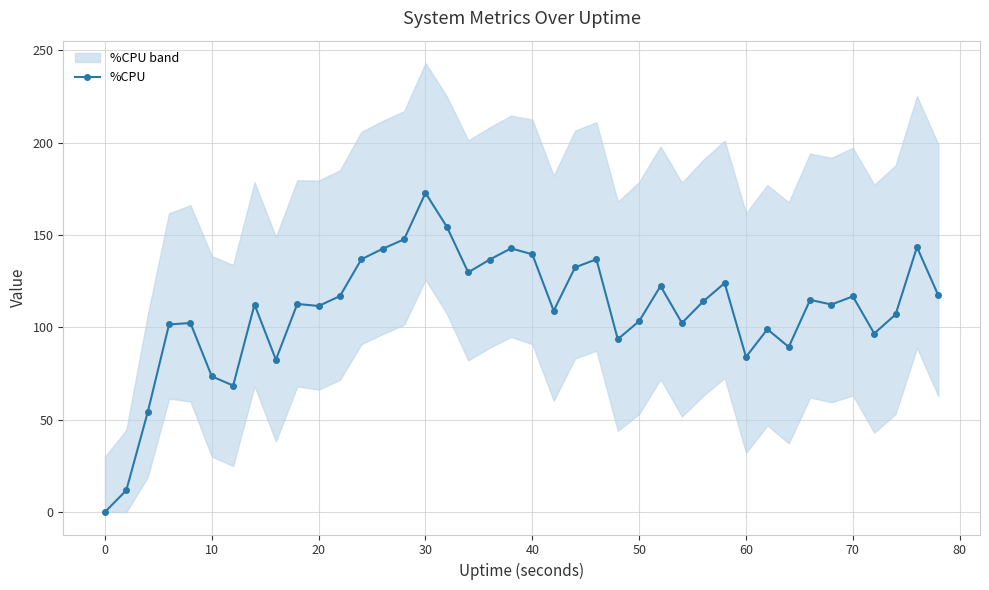

True or false: %CPU has more than 0 interior local peaks.

True